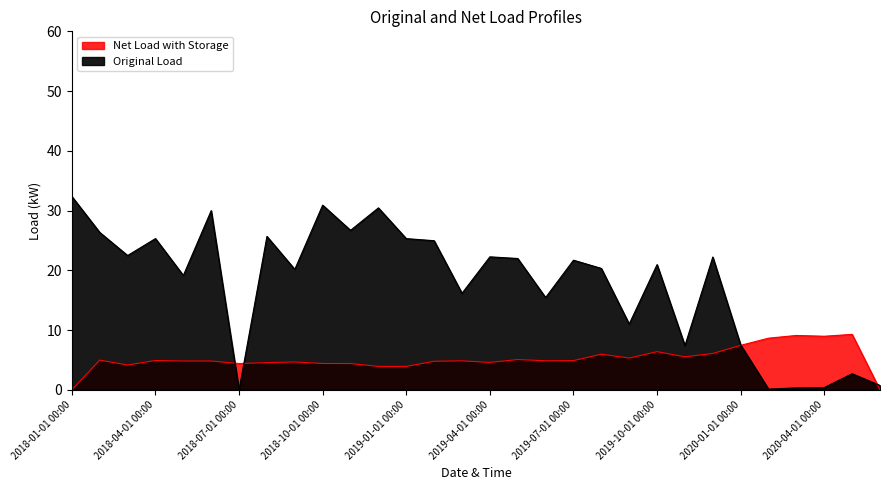

What is the label of the 19th point from the right?

2018-12-01